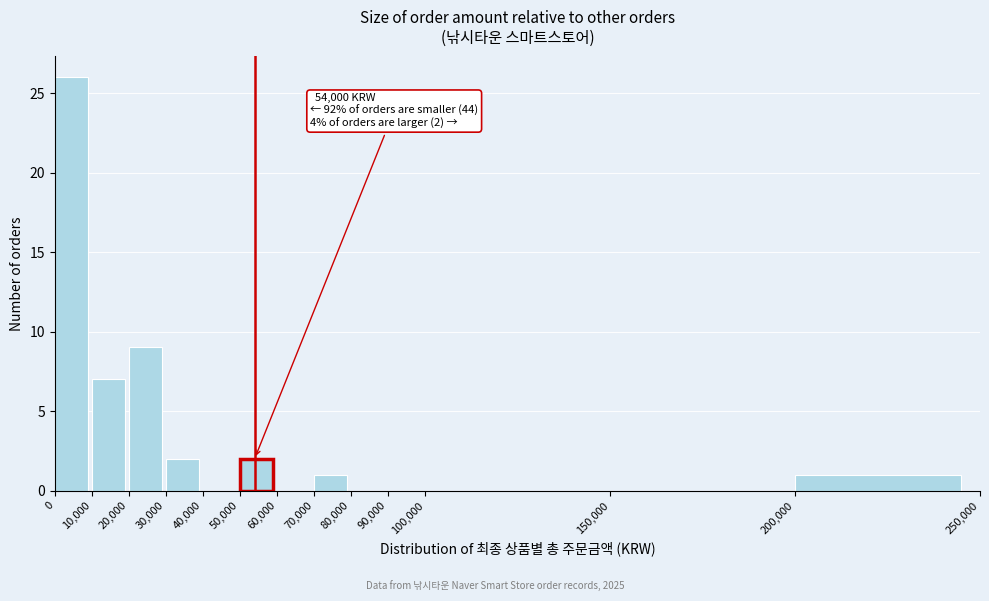

Which range on the x-axis has the tallest bar?

0 to 10,000